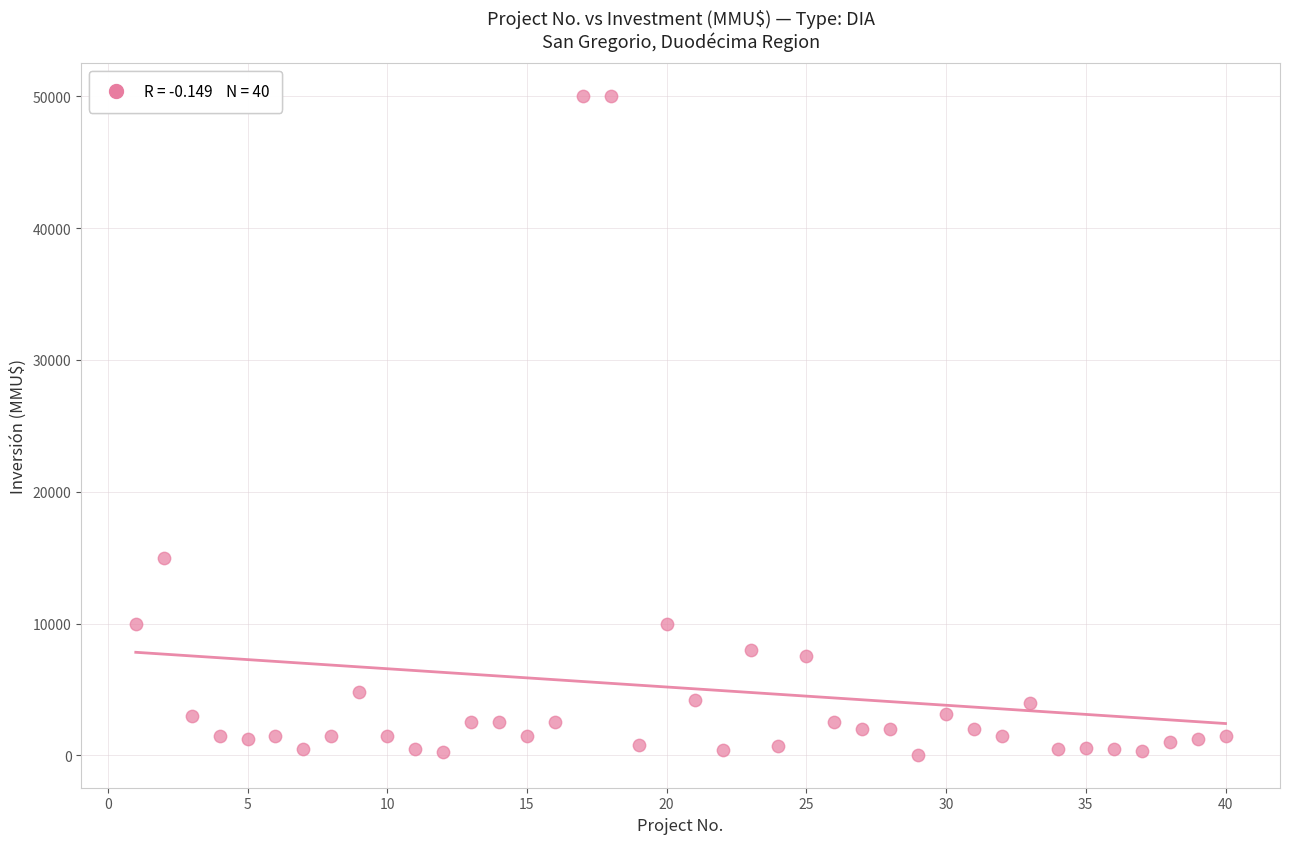

What Y value in the scatter plot is closest to 25019?

15000